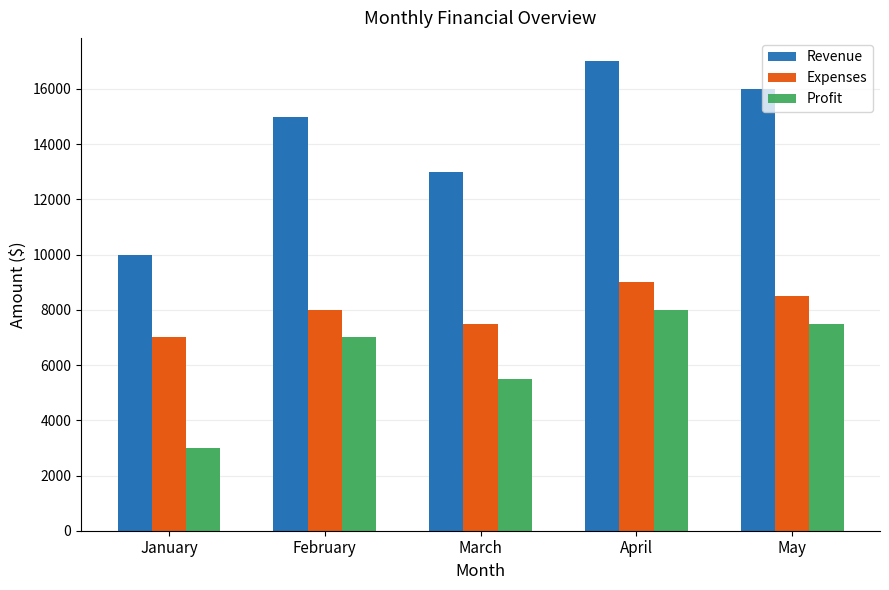

What is the total value across all series at March?

26000